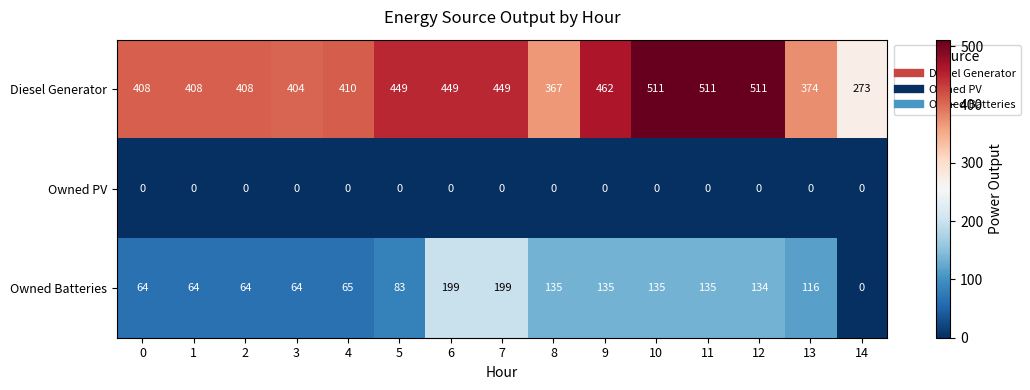

Rank the series by their maximum value, from highest to lowest.

Diesel Generator, Owned Batteries, Owned PV